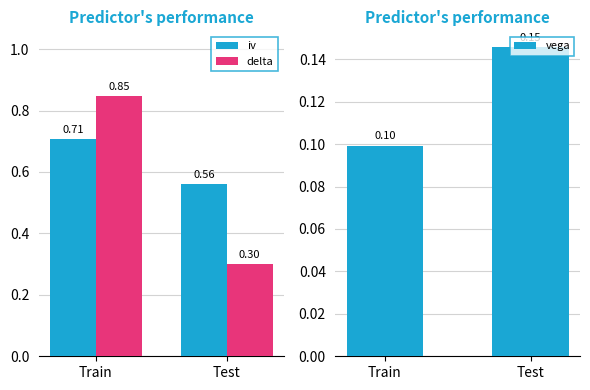

Is the value of delta at Train greater than the value of iv at Test?

Yes